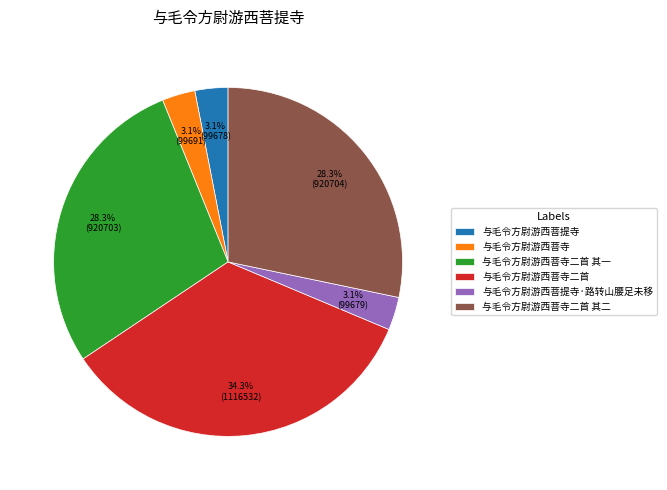

What is the largest slice in the pie chart?

与毛令方尉游西菩寺二首